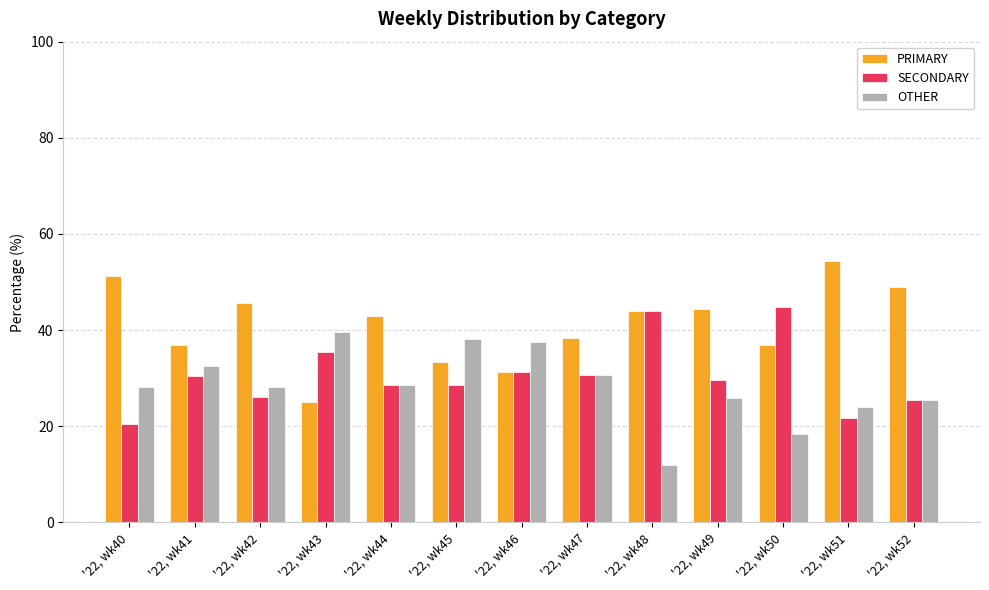

What is the average value of the OTHER series?

28.4